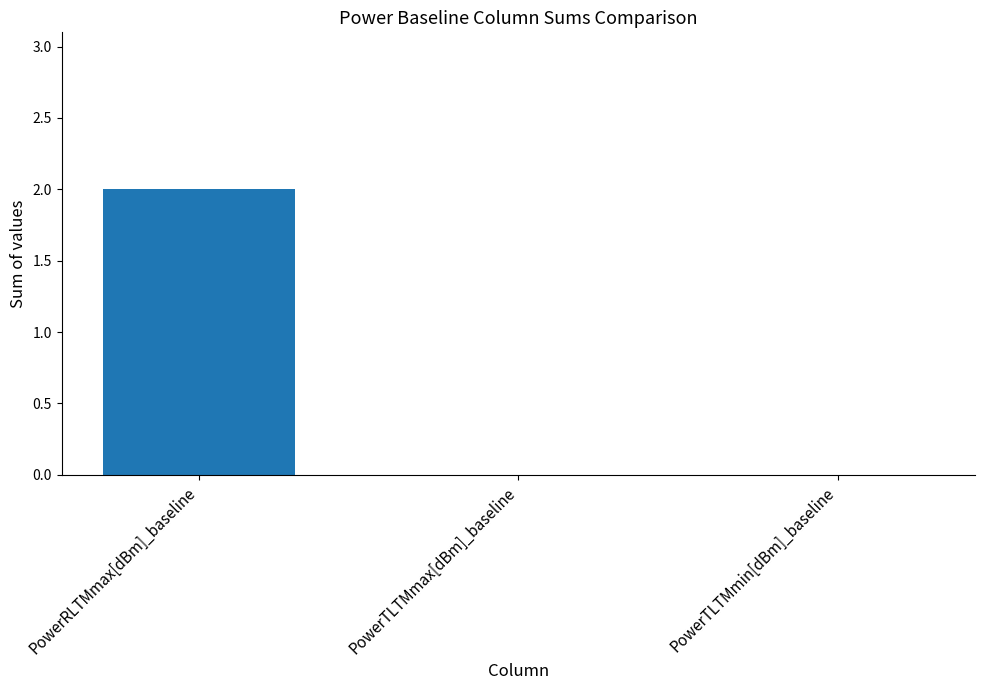

How many values are between 0 and 2?

3